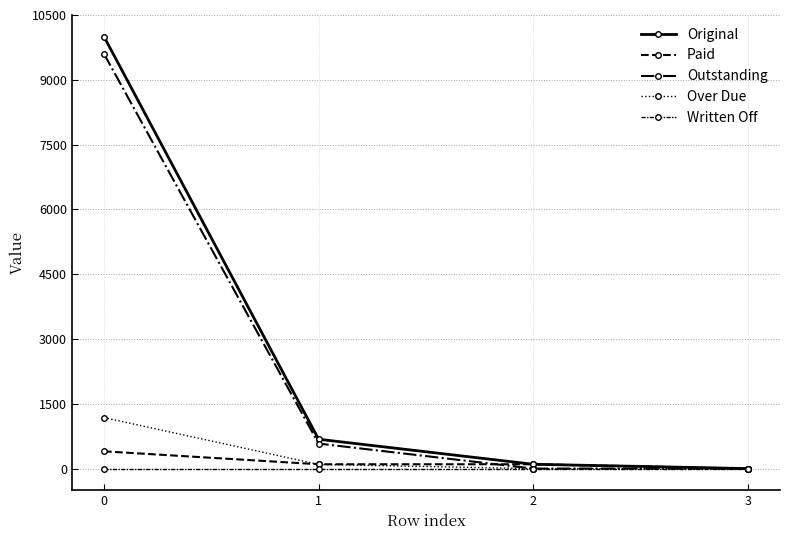

True or false: Paid and Original cross at least once.

False